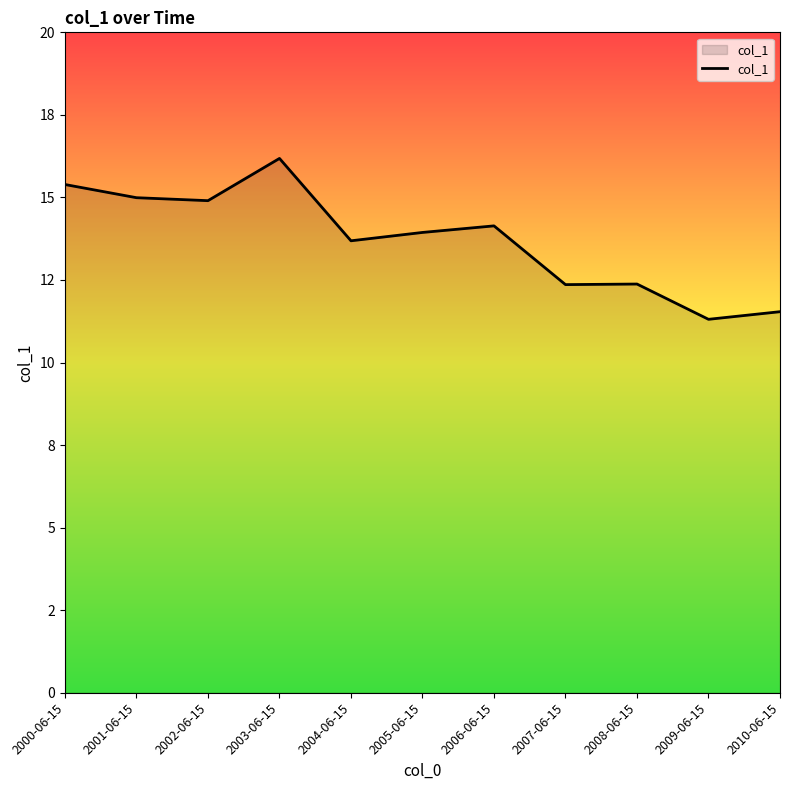

Approximately how many times larger is the value at 2010-06-15 compared to 2005-06-15?

0.8